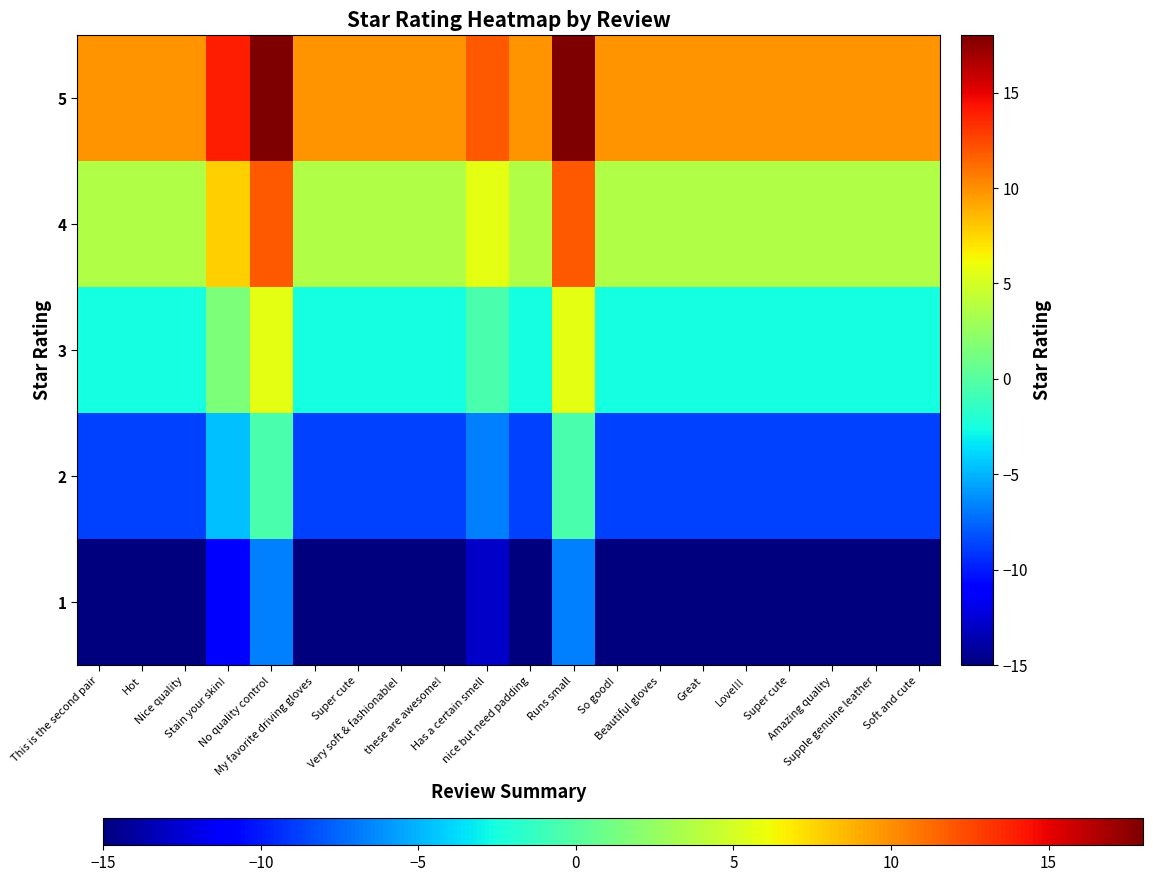

Reading left to right, list all the values displayed in this chart.

1: This is the second pair=-15.0	Hot=-15.0	Nice quality=-15.0	Stain your skin!=-10.9	No quality control=-6.8	My favorite driving gloves=-15.0	Super cute=-15.0	Very soft & fashionable!=-15.0	these are awesome!=-15.0	Has a certain smell=-12.9	nice but need padding=-15.0	Runs small=-6.8	So good!=-15.0	Beautiful gloves=-15.0	Great=-15.0	Love!!!=-15.0	Super cute=-15.0	Amazing quality=-15.0	Supple genuine leather=-15.0	Soft and cute=-15.0
2: This is the second pair=-8.8	Hot=-8.8	Nice quality=-8.8	Stain your skin!=-4.7	No quality control=-0.6	My favorite driving gloves=-8.8	Super cute=-8.8	Very soft & fashionable!=-8.8	these are awesome!=-8.8	Has a certain smell=-6.8	nice but need padding=-8.8	Runs small=-0.6	So good!=-8.8	Beautiful gloves=-8.8	Great=-8.8	Love!!!=-8.8	Super cute=-8.8	Amazing quality=-8.8	Supple genuine leather=-8.8	Soft and cute=-8.8
3: This is the second pair=-2.6	Hot=-2.6	Nice quality=-2.6	Stain your skin!=1.5	No quality control=5.6	My favorite driving gloves=-2.6	Super cute=-2.6	Very soft & fashionable!=-2.6	these are awesome!=-2.6	Has a certain smell=-0.6	nice but need padding=-2.6	Runs small=5.6	So good!=-2.6	Beautiful gloves=-2.6	Great=-2.6	Love!!!=-2.6	Super cute=-2.6	Amazing quality=-2.6	Supple genuine leather=-2.6	Soft and cute=-2.6
4: This is the second pair=3.6	Hot=3.6	Nice quality=3.6	Stain your skin!=7.7	No quality control=11.8	My favorite driving gloves=3.6	Super cute=3.6	Very soft & fashionable!=3.6	these are awesome!=3.6	Has a certain smell=5.6	nice but need padding=3.6	Runs small=11.8	So good!=3.6	Beautiful gloves=3.6	Great=3.6	Love!!!=3.6	Super cute=3.6	Amazing quality=3.6	Supple genuine leather=3.6	Soft and cute=3.6
5: This is the second pair=9.8	Hot=9.8	Nice quality=9.8	Stain your skin!=13.9	No quality control=18.0	My favorite driving gloves=9.8	Super cute=9.8	Very soft & fashionable!=9.8	these are awesome!=9.8	Has a certain smell=11.8	nice but need padding=9.8	Runs small=18.0	So good!=9.8	Beautiful gloves=9.8	Great=9.8	Love!!!=9.8	Super cute=9.8	Amazing quality=9.8	Supple genuine leather=9.8	Soft and cute=9.8